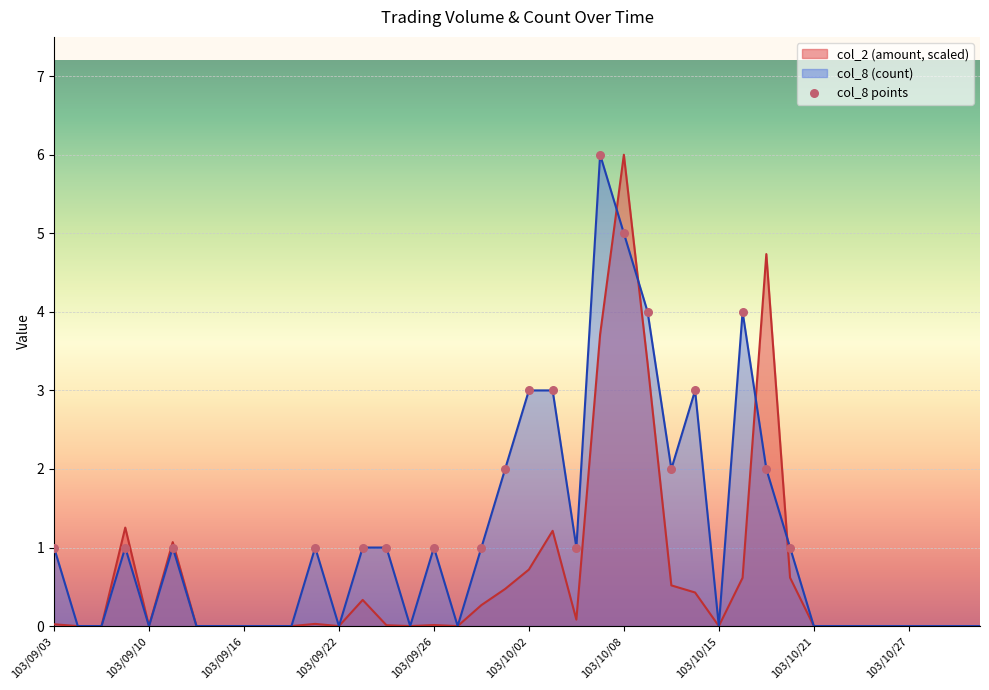

Rank the series by their average value, from highest to lowest.

col_8 (count), col_2 (amount, scaled)